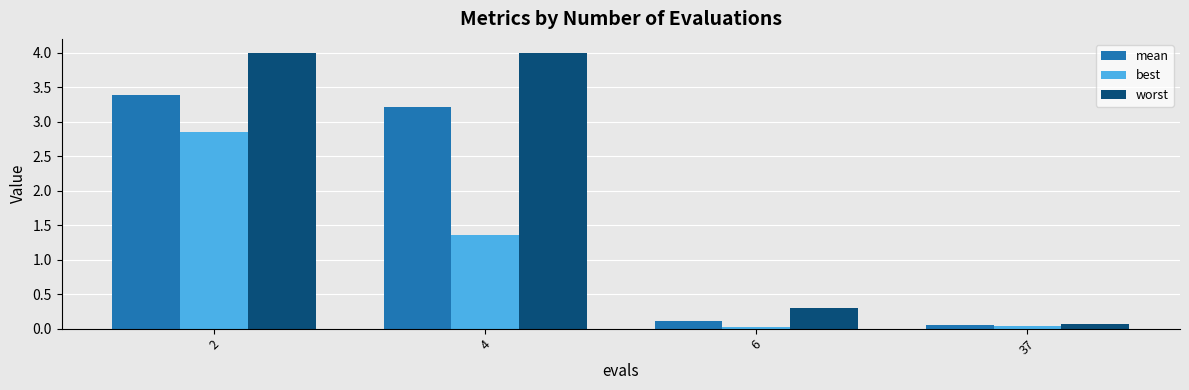

Between 2 and 37, which series saw the biggest shift?

worst